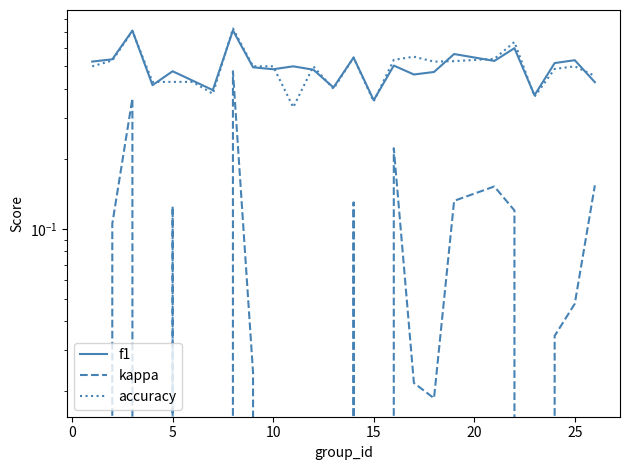

Which series has the largest total across all categories?

f1